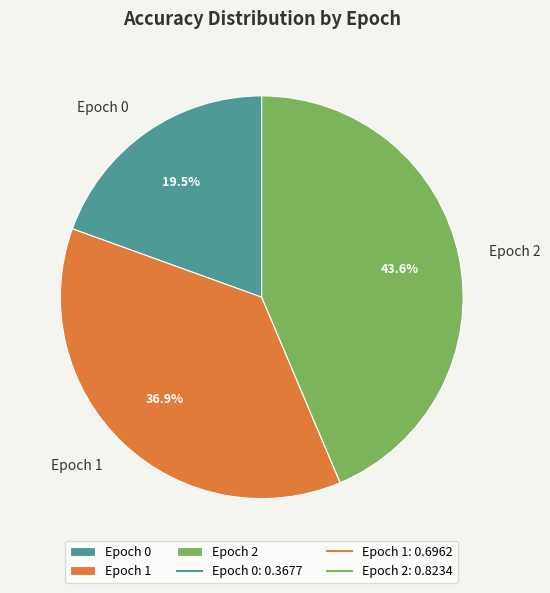

Does any single category account for the majority?

No